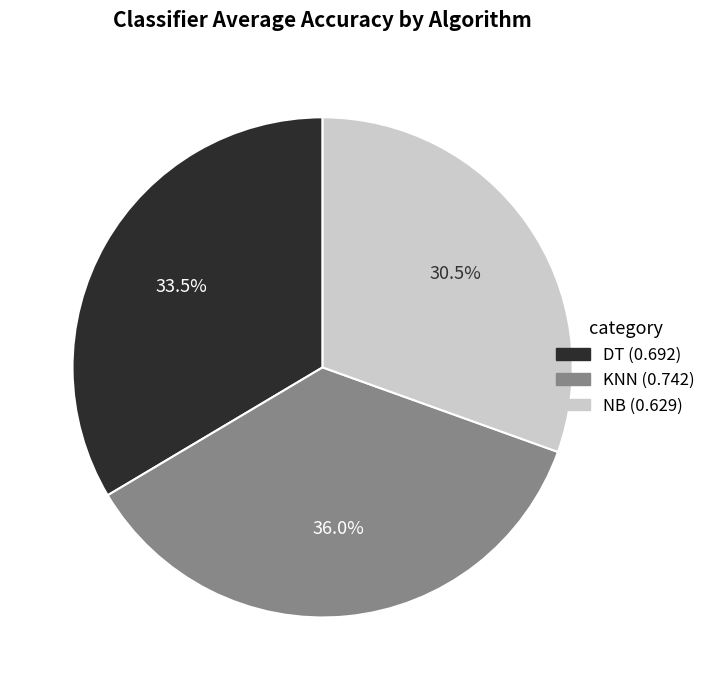

Is there any slice that represents more than half of the pie?

No